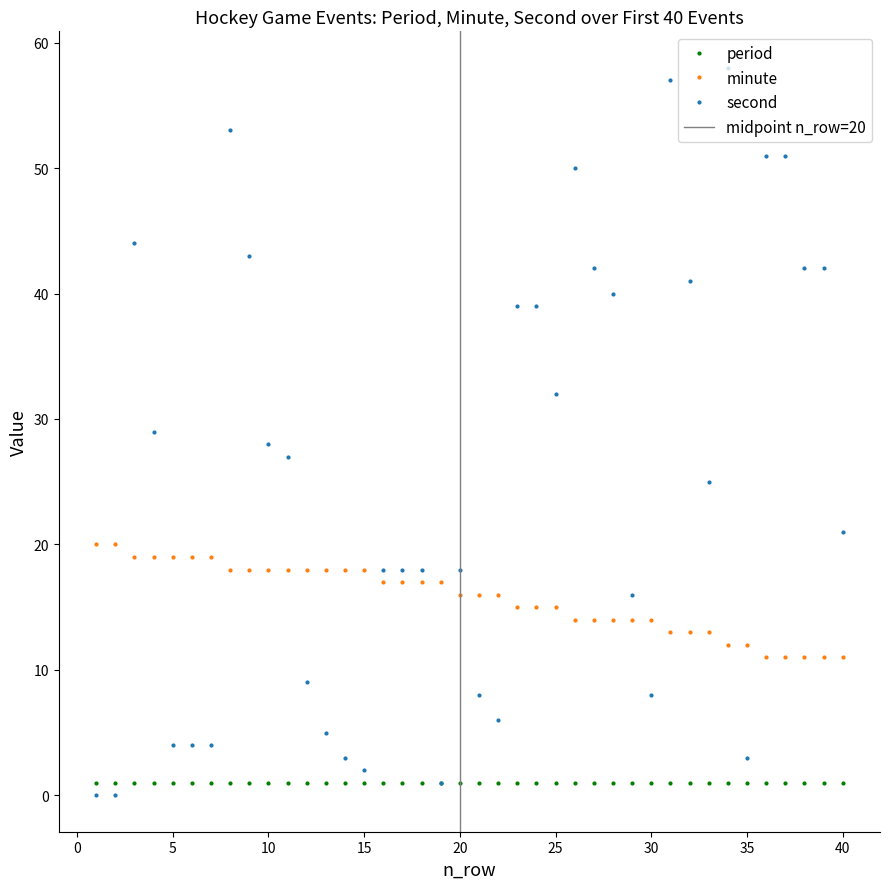

True or false: minute has a value of 14 at 30.

True